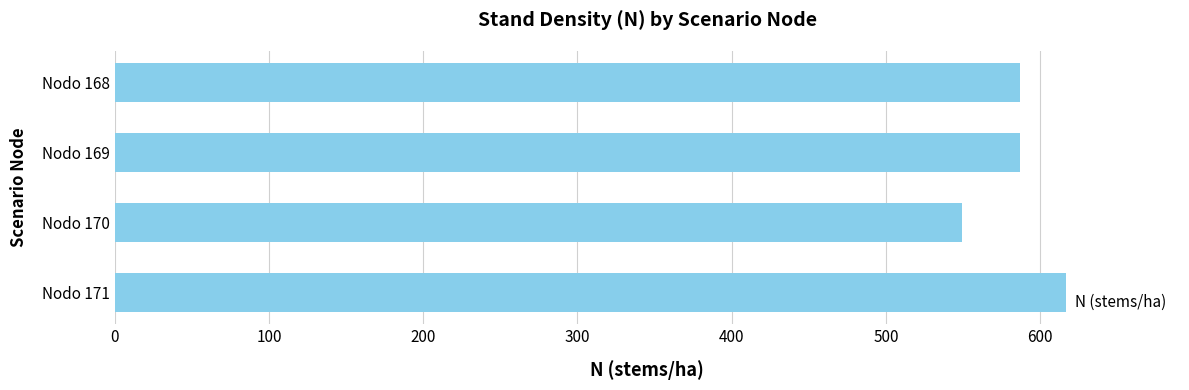

What is the greatest value displayed?

616.6